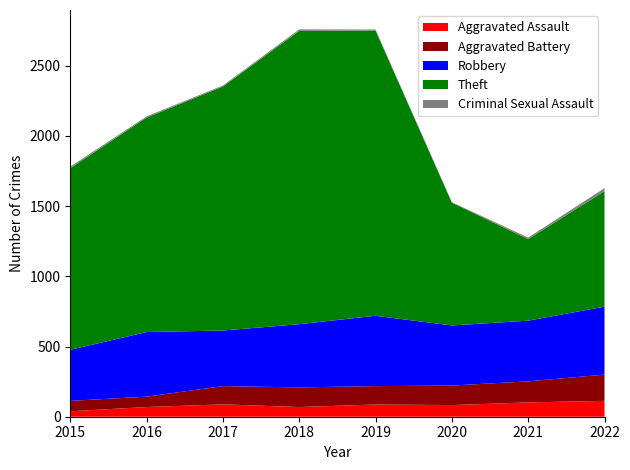

Reading left to right, extract all data points from this chart.

Aggravated Assault: 39	69	88	69	87	83	102	113
Aggravated Battery: 74	74	130	140	131	139	150	187
Robbery: 364	460	396	450	501	428	432	484
Theft: 1293	1528	1738	2089	2032	875	581	823
Criminal Sexual Assault: 11	8	7	11	7	3	11	21